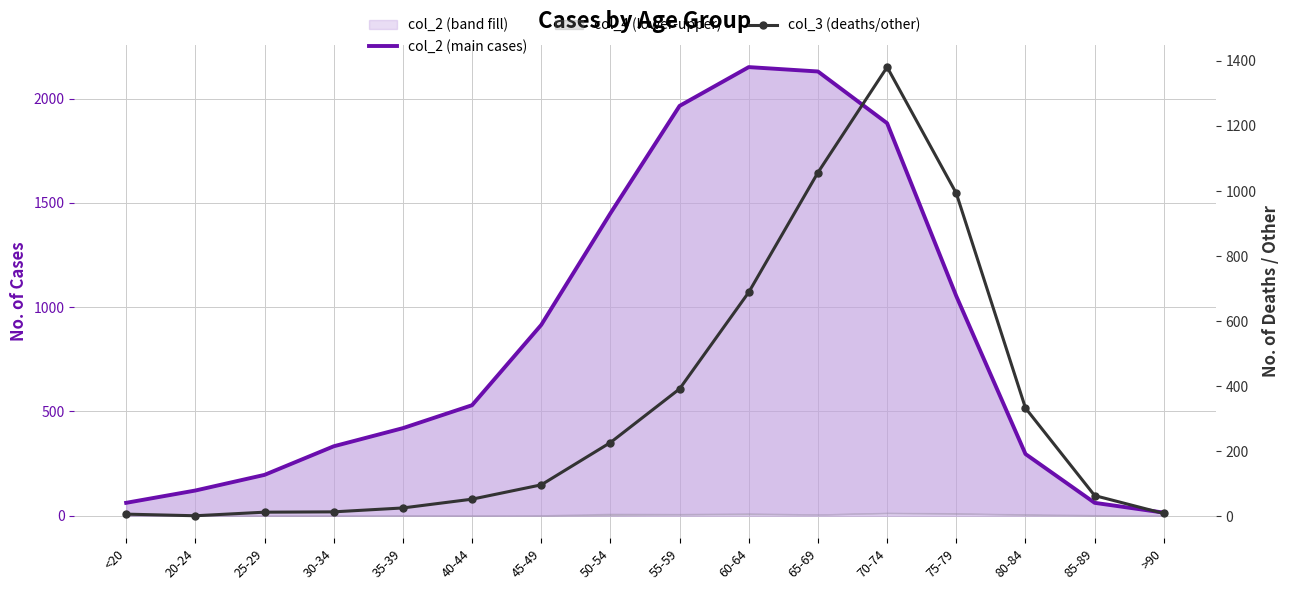

True or false: col_3 (deaths/other) and col_2 (main cases) cross at least once.

True